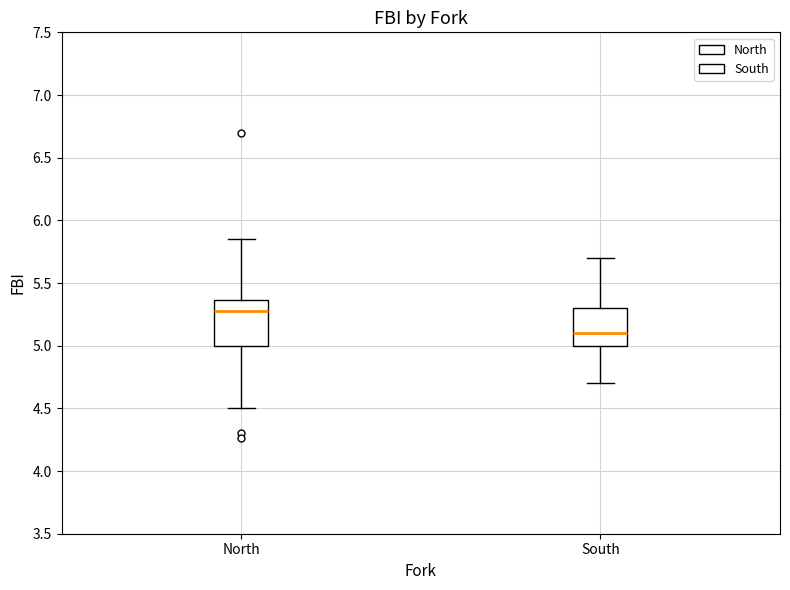

Which box has the lowest median line?

South